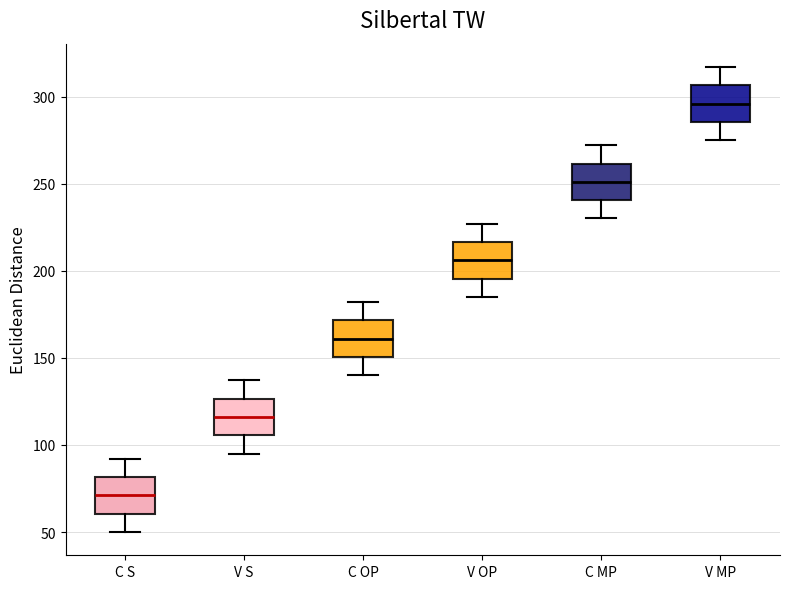

Reading left to right, read every box against the y-axis: the position of its median line, the range the box covers, and the ends of its whiskers. The values are not printed on the chart, so give them approximately, as read against the axis.

C S: median 70, box 60 to 80, whiskers 50 to 90
V S: median 115, box 105 to 125, whiskers 95 to 135
C OP: median 160, box 150 to 170, whiskers 140 to 180
V OP: median 205, box 195 to 215, whiskers 185 to 225
C MP: median 250, box 240 to 260, whiskers 230 to 270
V MP: median 295, box 285 to 305, whiskers 275 to 315